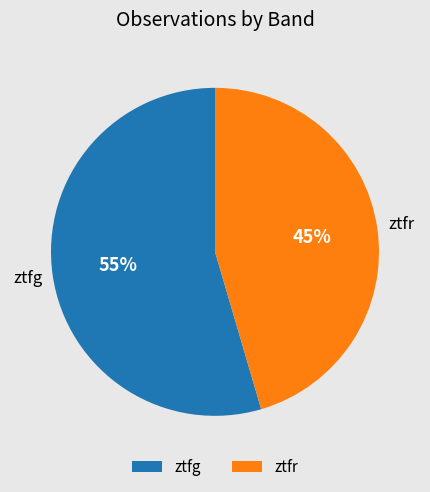

To the nearest percent, what percentage of the pie is ztfg?

55%